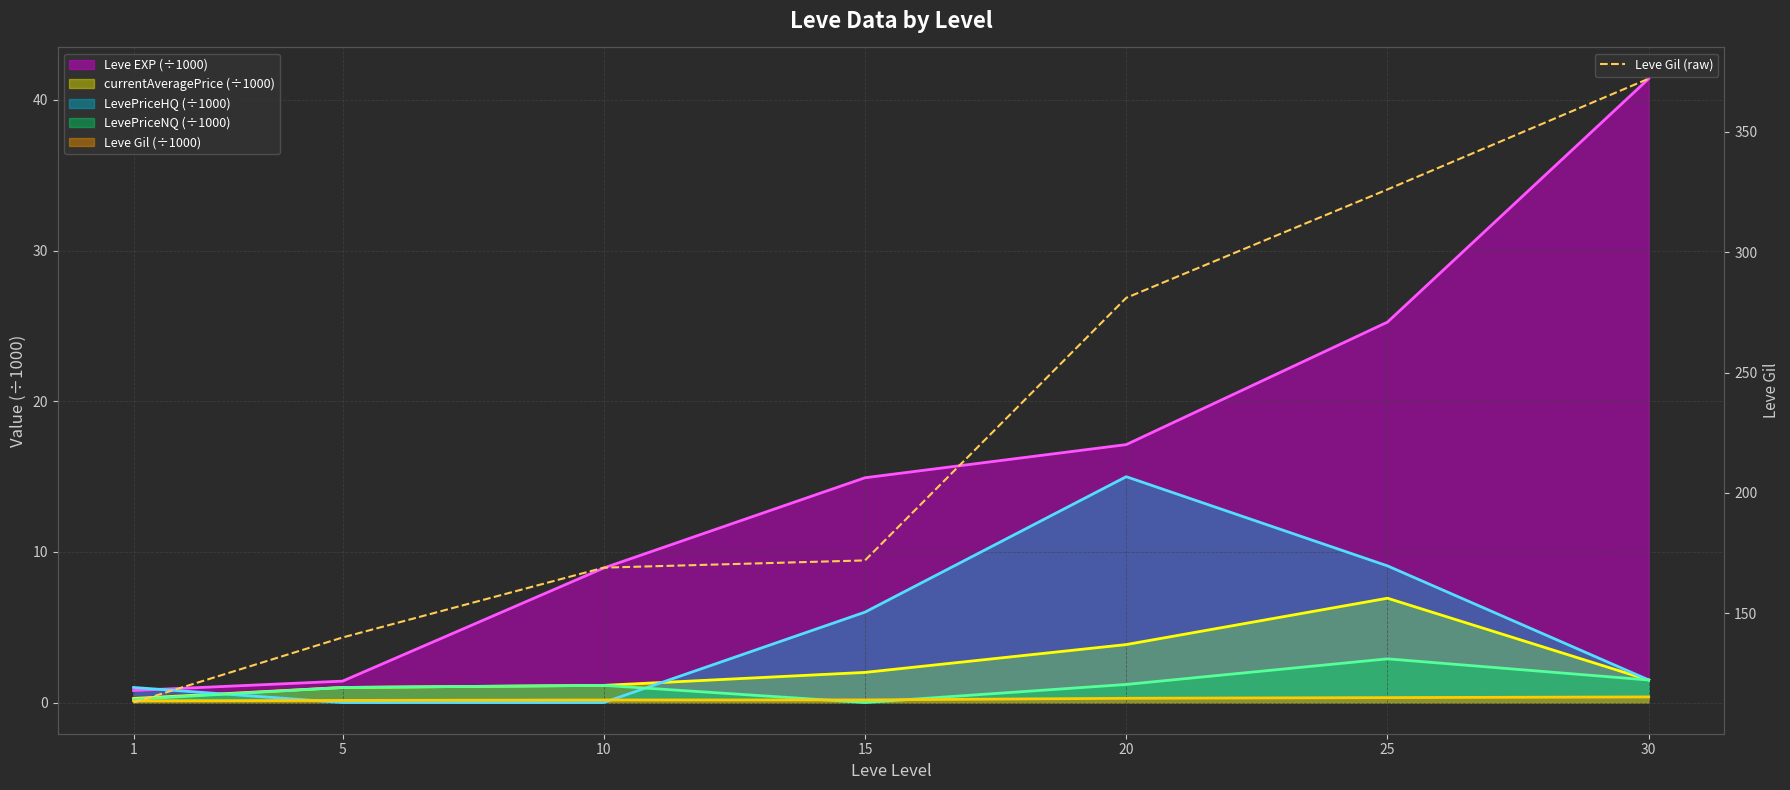

What is the ratio of the value at 1 to the value at 25?

0.3